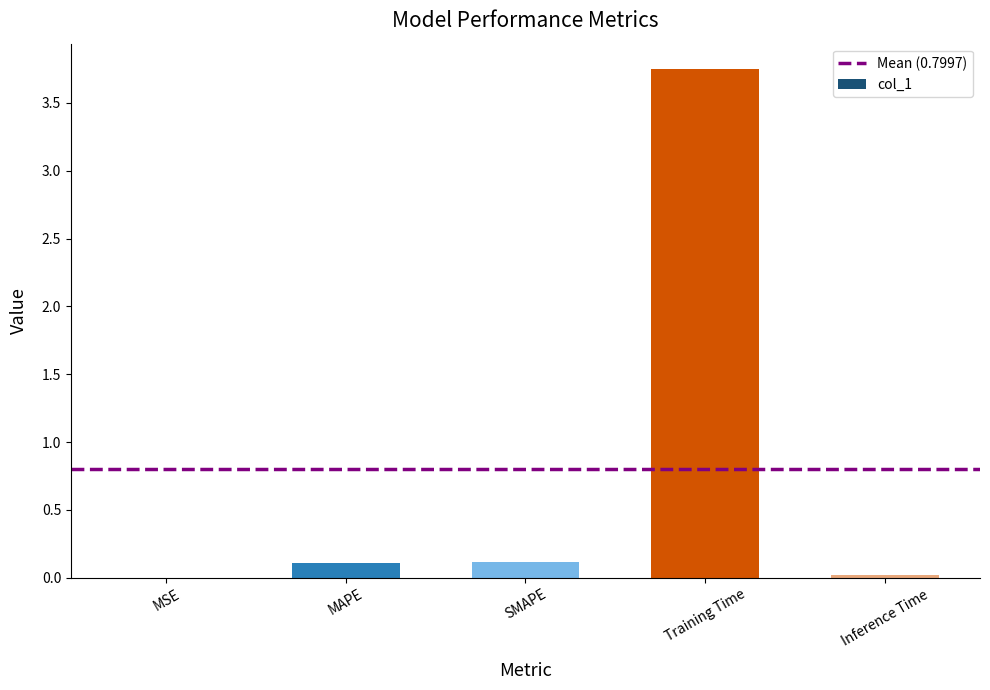

The chart shows a value of 0.1 at SMAPE. True or false?

True